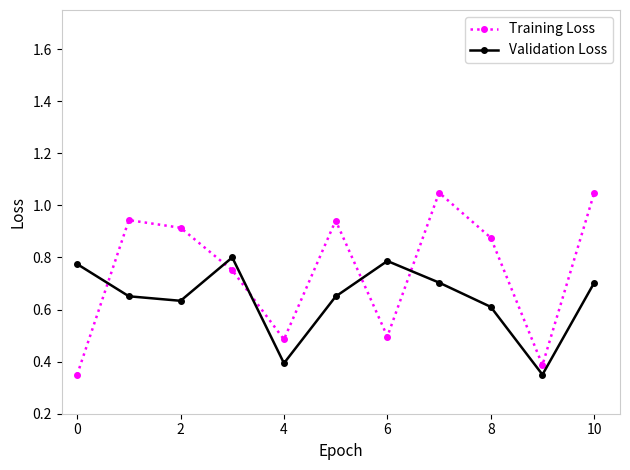

Rank the series by their maximum value, from lowest to highest.

Validation Loss, Training Loss